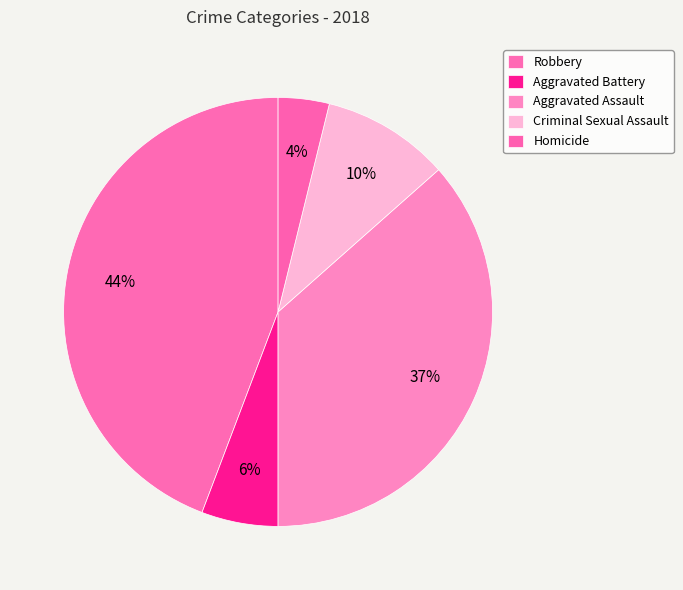

How many slices are in this pie chart?

5